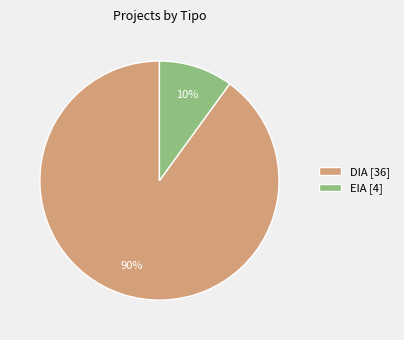

Approximately how many times larger is the value at DIA [36] compared to EIA [4]?

9.0